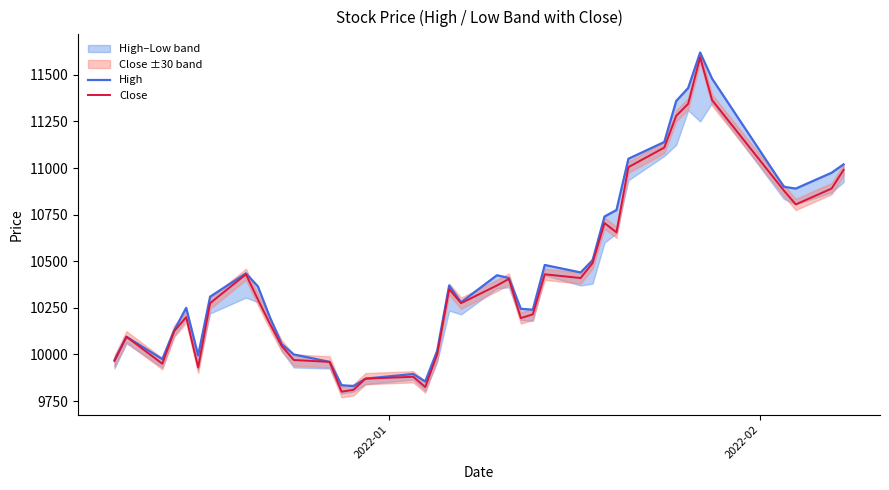

What is the minimum value for Close?

9800